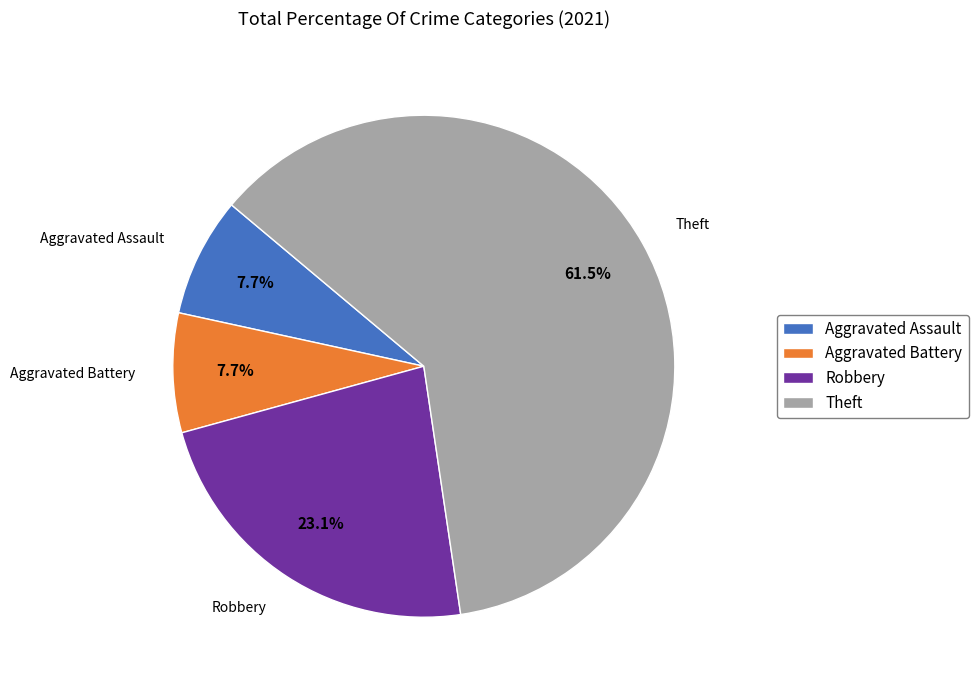

Which slice is the largest?

Theft